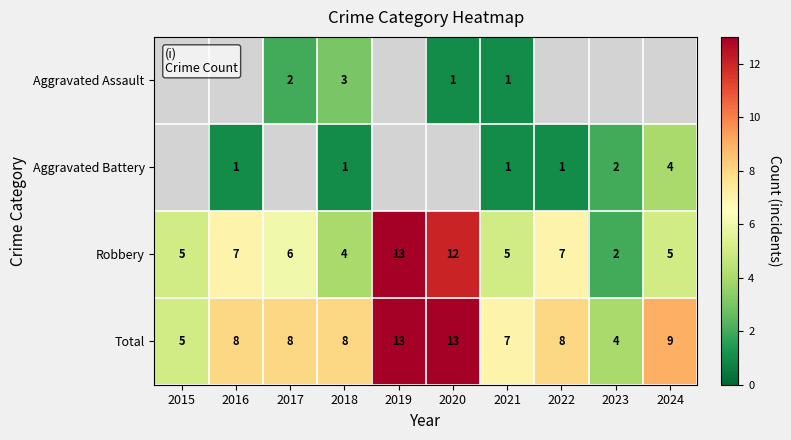

What is the sum of all Total values?

83